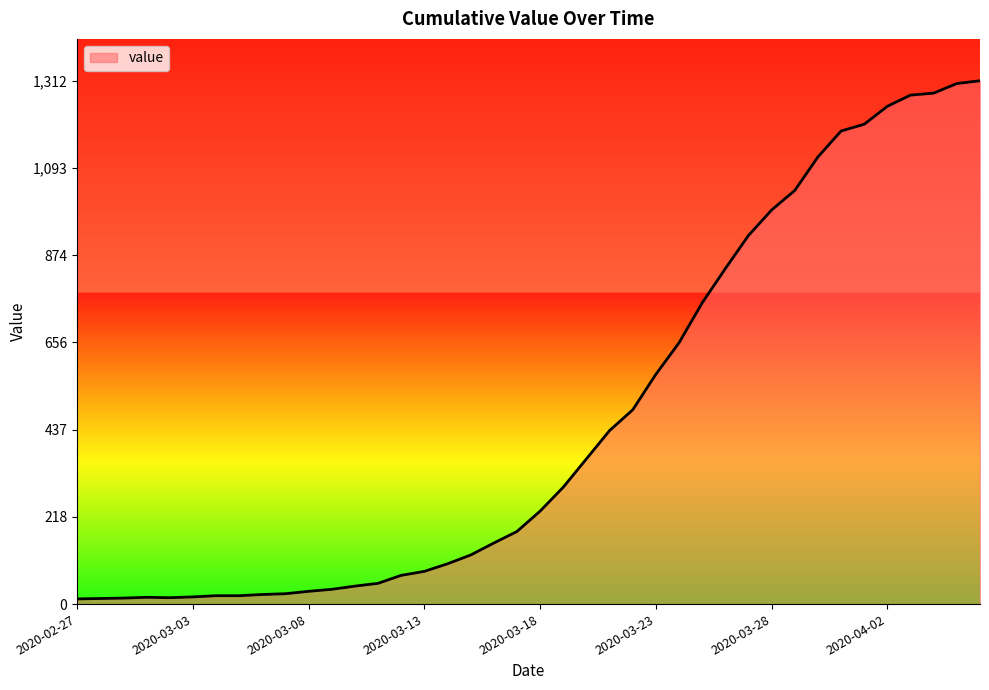

What is the difference between the maximum and minimum values?

1299